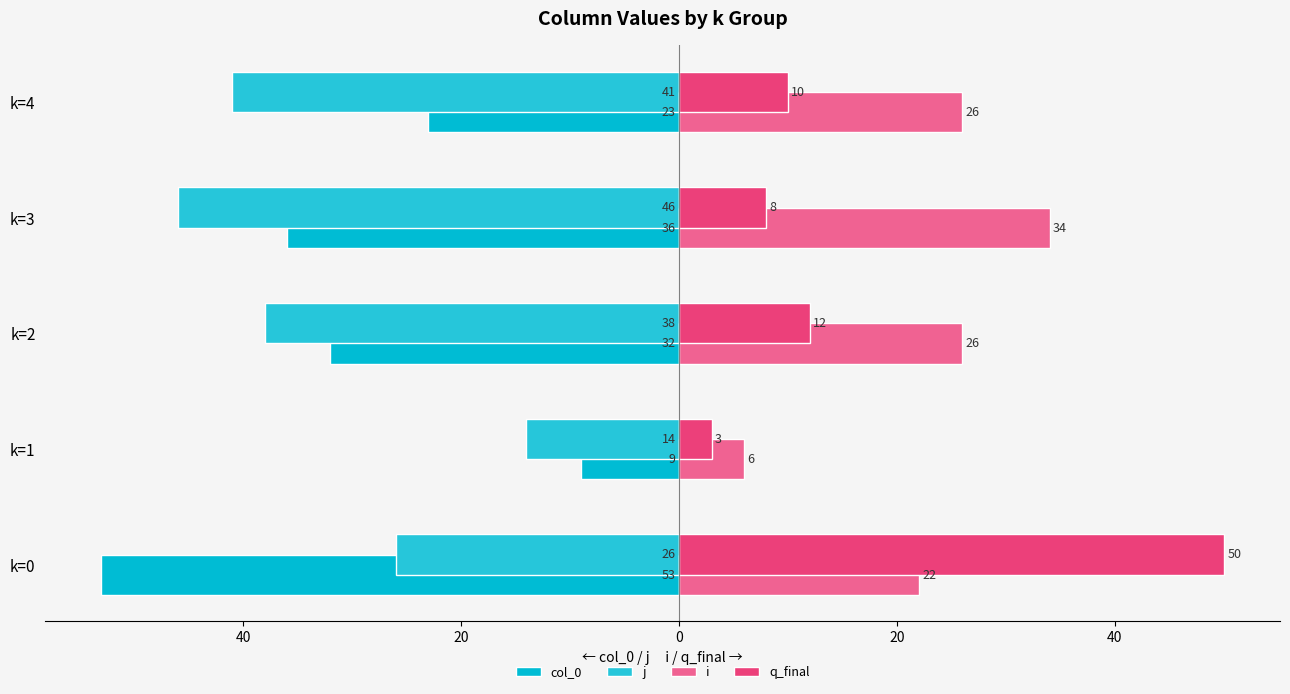

Reading left to right, transcribe all the data shown in this chart.

col_0: -53	-9	-32	-36	-23
j: -26	-14	-38	-46	-41
i: 22	6	26	34	26
q_final: 50	3	12	8	10